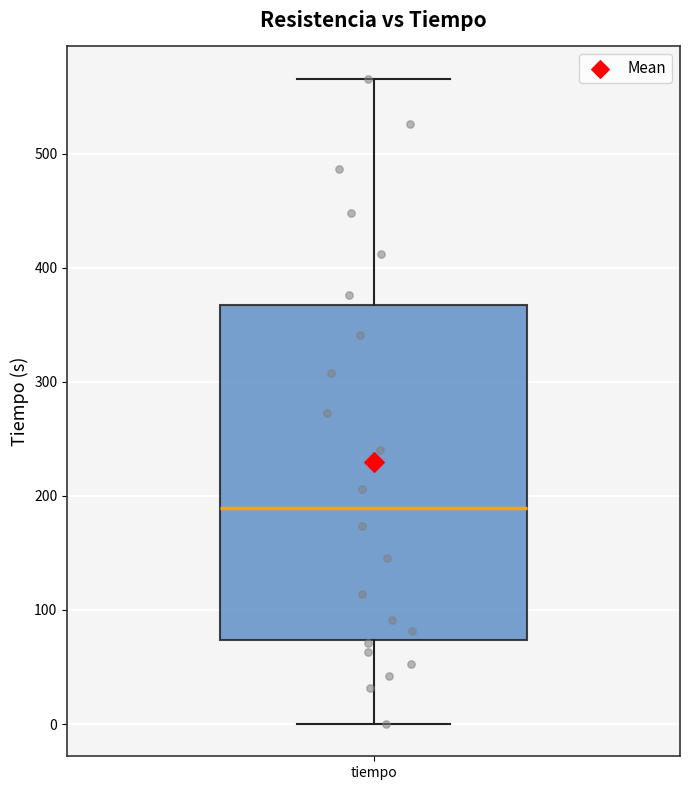

Where is the upper edge of the box for tiempo on the y-axis? The values are not printed on the chart, so give them approximately, as read against the axis.

370